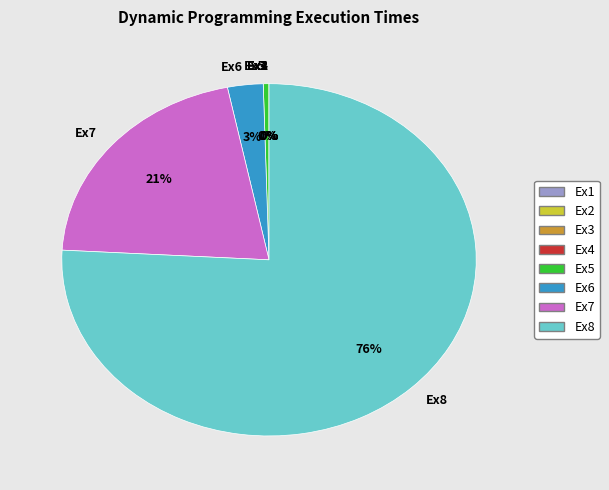

To the nearest percent, what is the combined percentage of Ex6 and Ex7?

24%